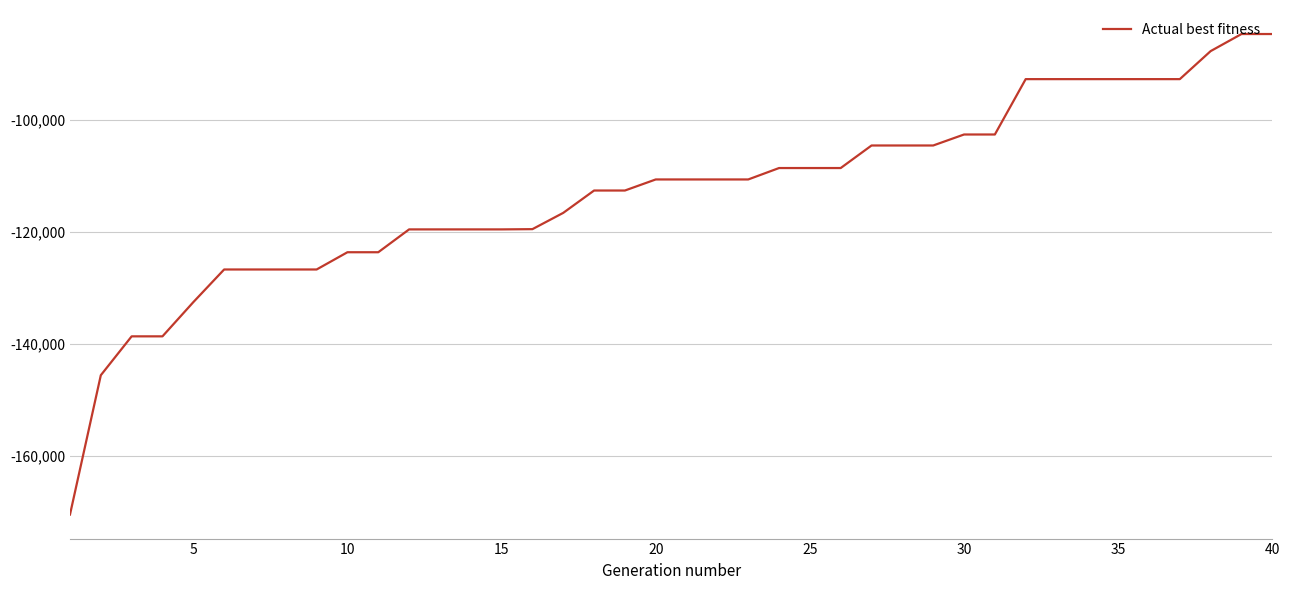

What is the minimum value shown in the chart?

-170496